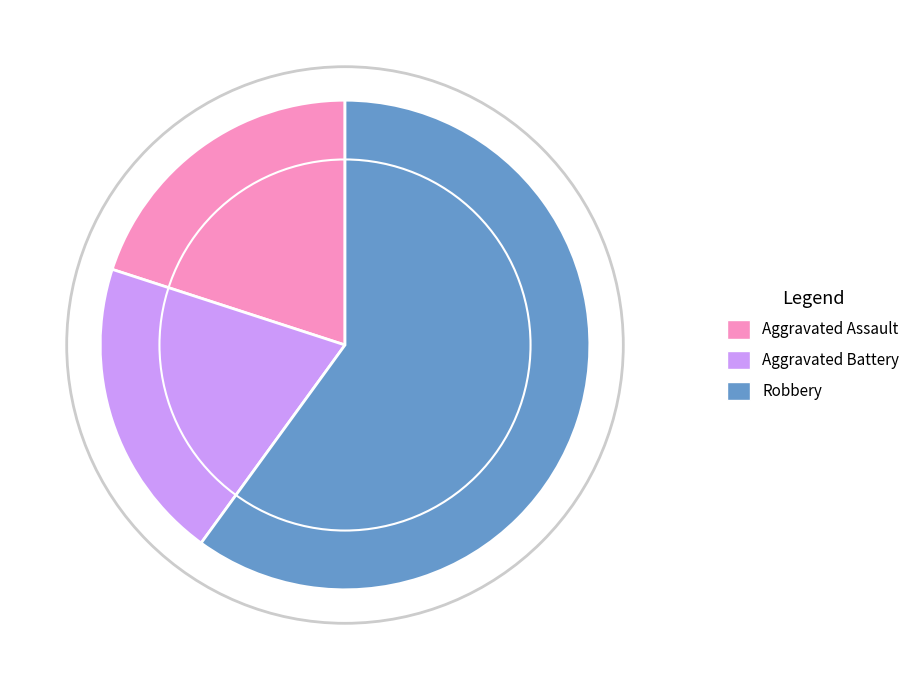

Is there any slice that represents more than half of the pie?

Yes